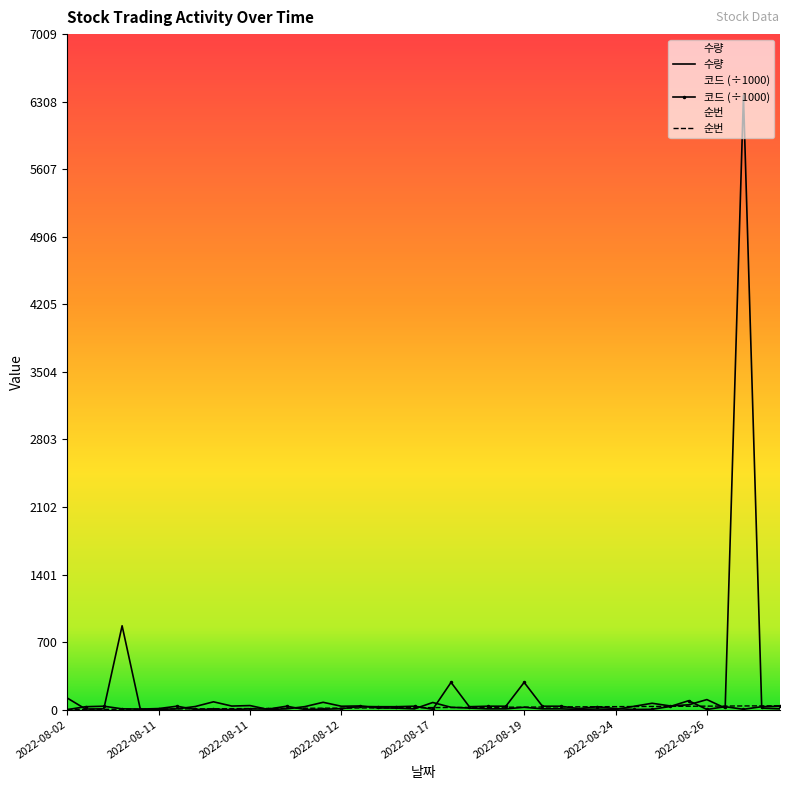

What is the spread (max minus min) of values at 2022-08-11?

28.2